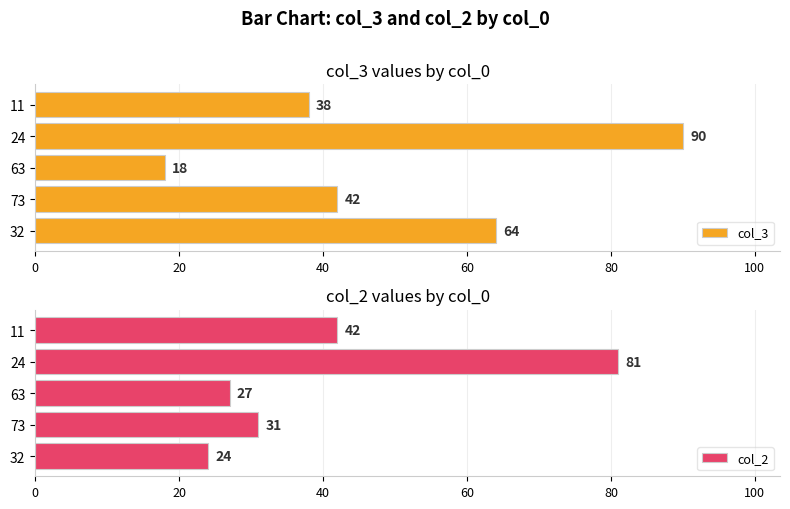

Are the bars grouped side by side (vs. stacked)?

Yes